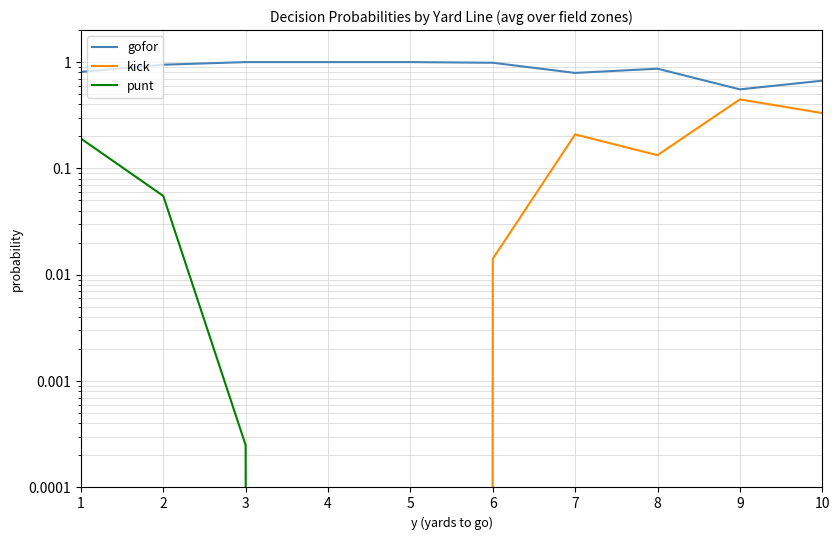

What is the sum of the gofor values at 1 and 2?

1.8